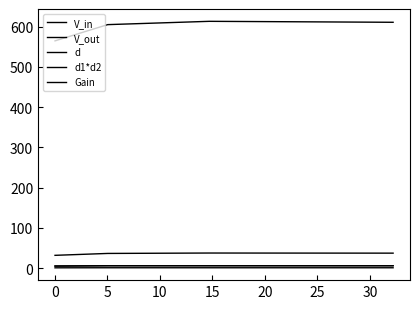

Count the number of data series in this chart.

5